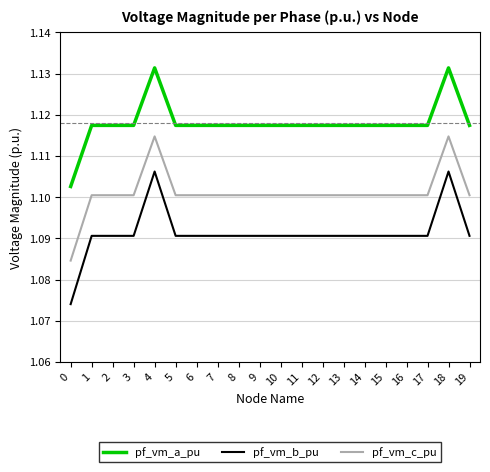

True or false: pf_vm_a_pu and pf_vm_c_pu cross at least once.

False